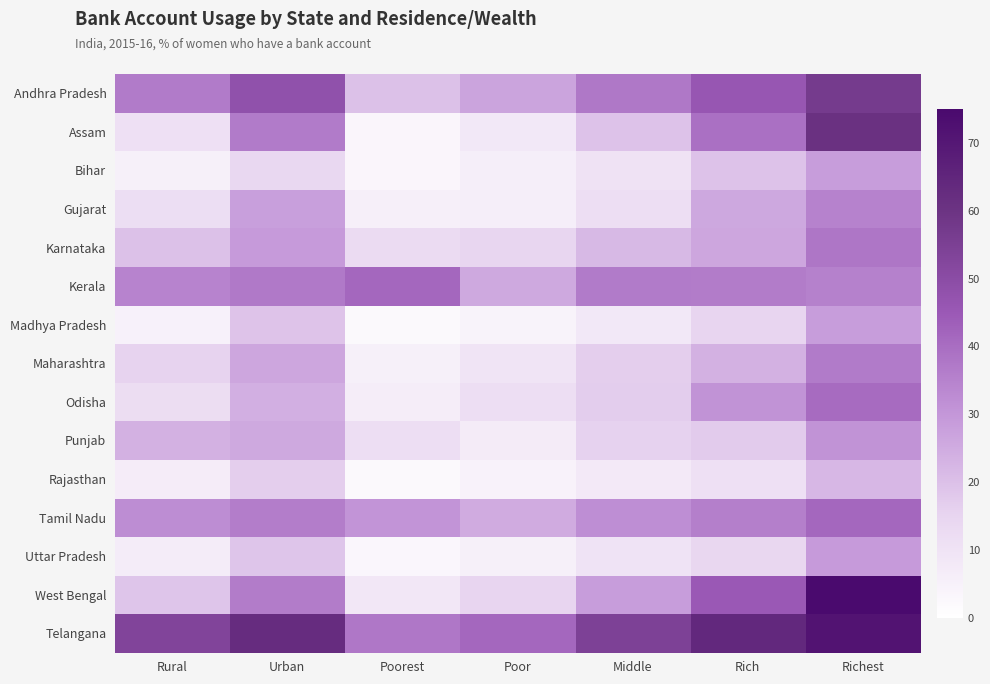

List the series in order of their peak value, highest first.

West Bengal, Telangana, Assam, Andhra Pradesh, Kerala, Tamil Nadu, Odisha, Karnataka, Maharashtra, Gujarat, Punjab, Uttar Pradesh, Madhya Pradesh, Bihar, Rajasthan